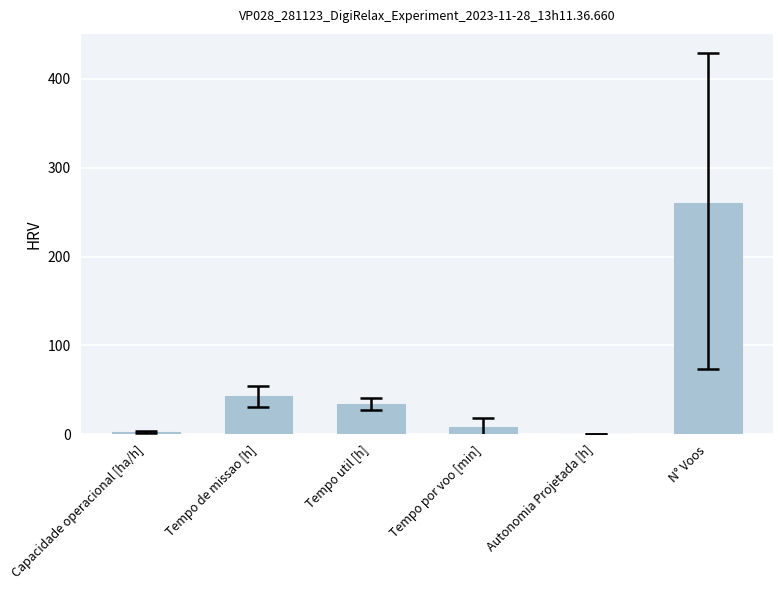

True or false: the data shows 61.5 at Tempo de missao [h].

False